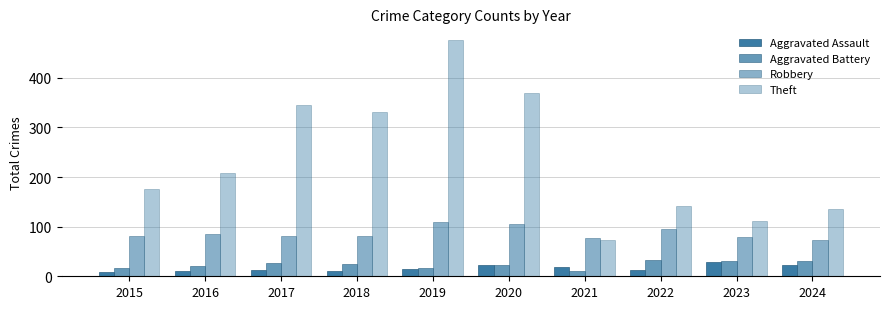

At which label does Aggravated Battery first exceed 24?

2017